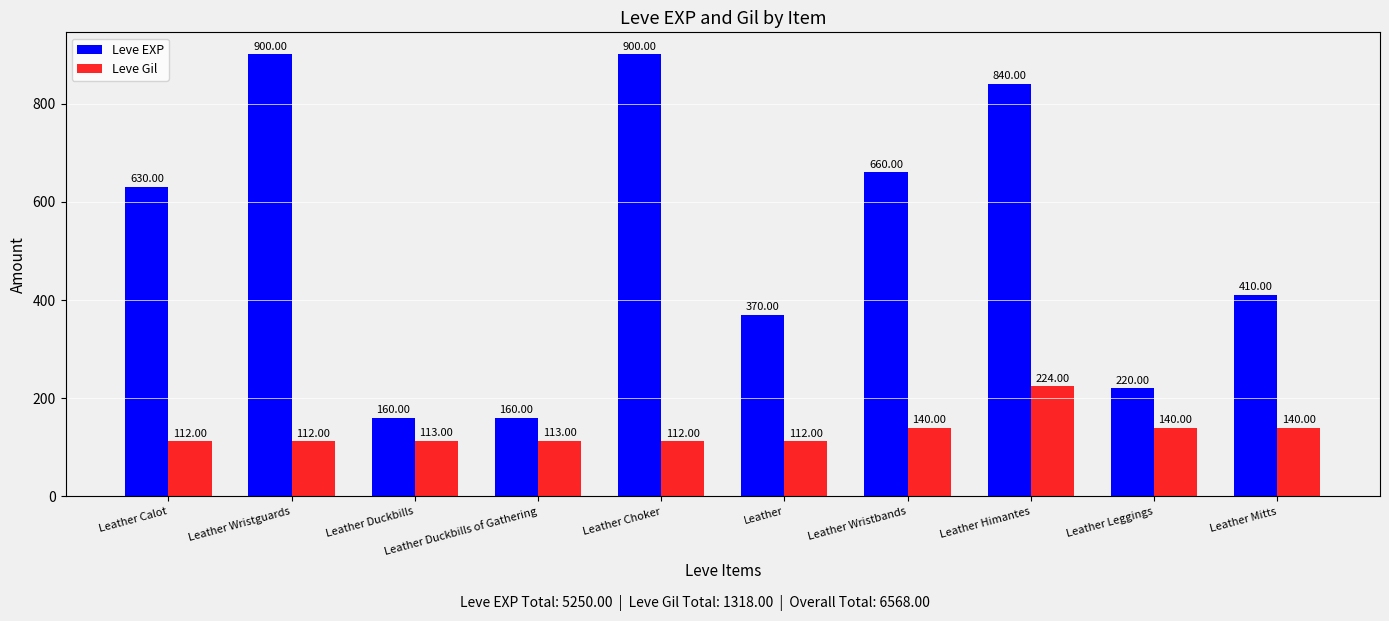

The Leve EXP series shows 71 at Leather Duckbills. True or false?

False